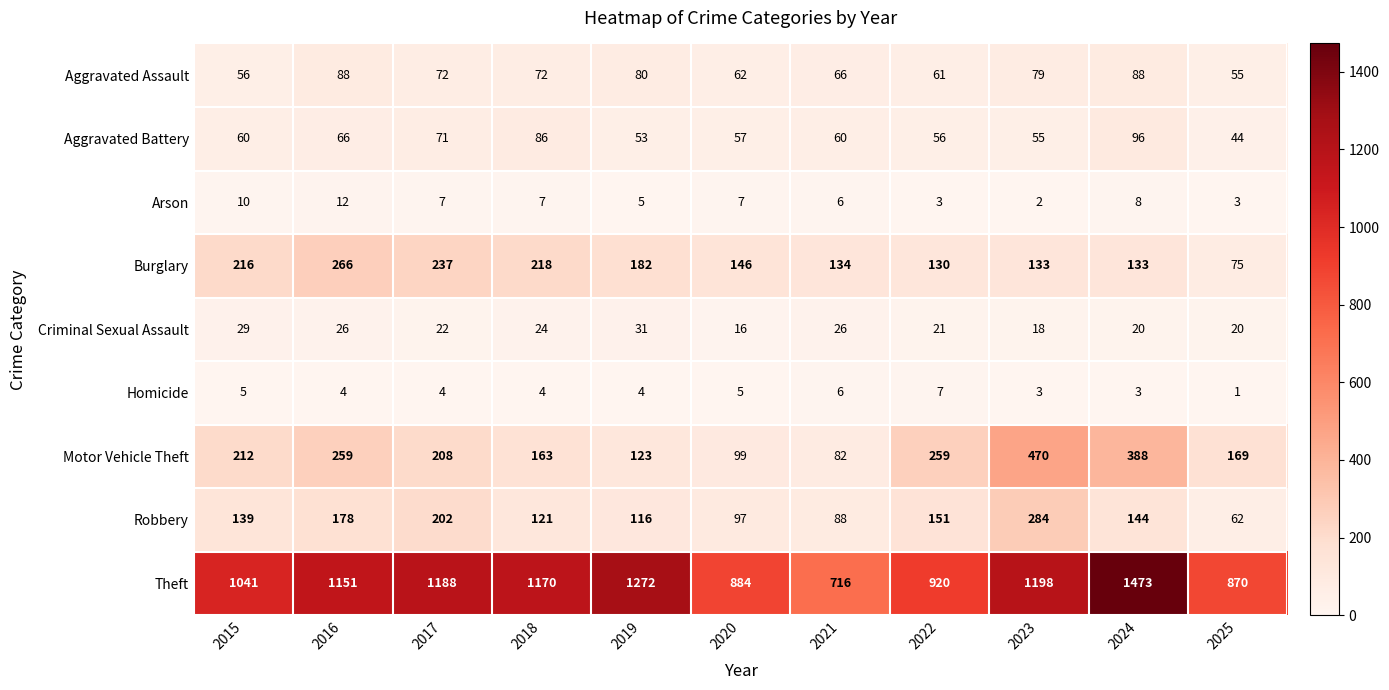

At which label does Arson first exceed 7?

2015